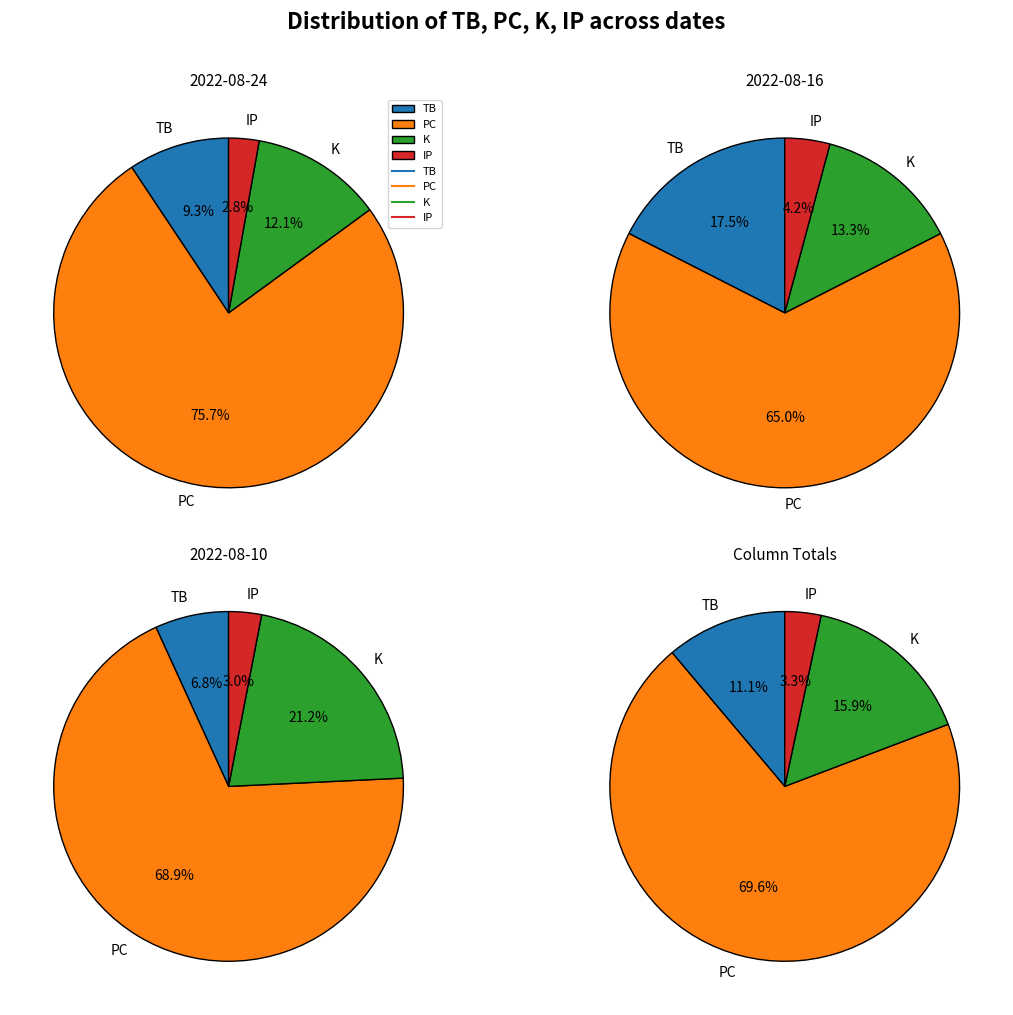

To the nearest percent, what is the difference between the 2022-08-24 and 2022-08-10 slice percentages?

8%